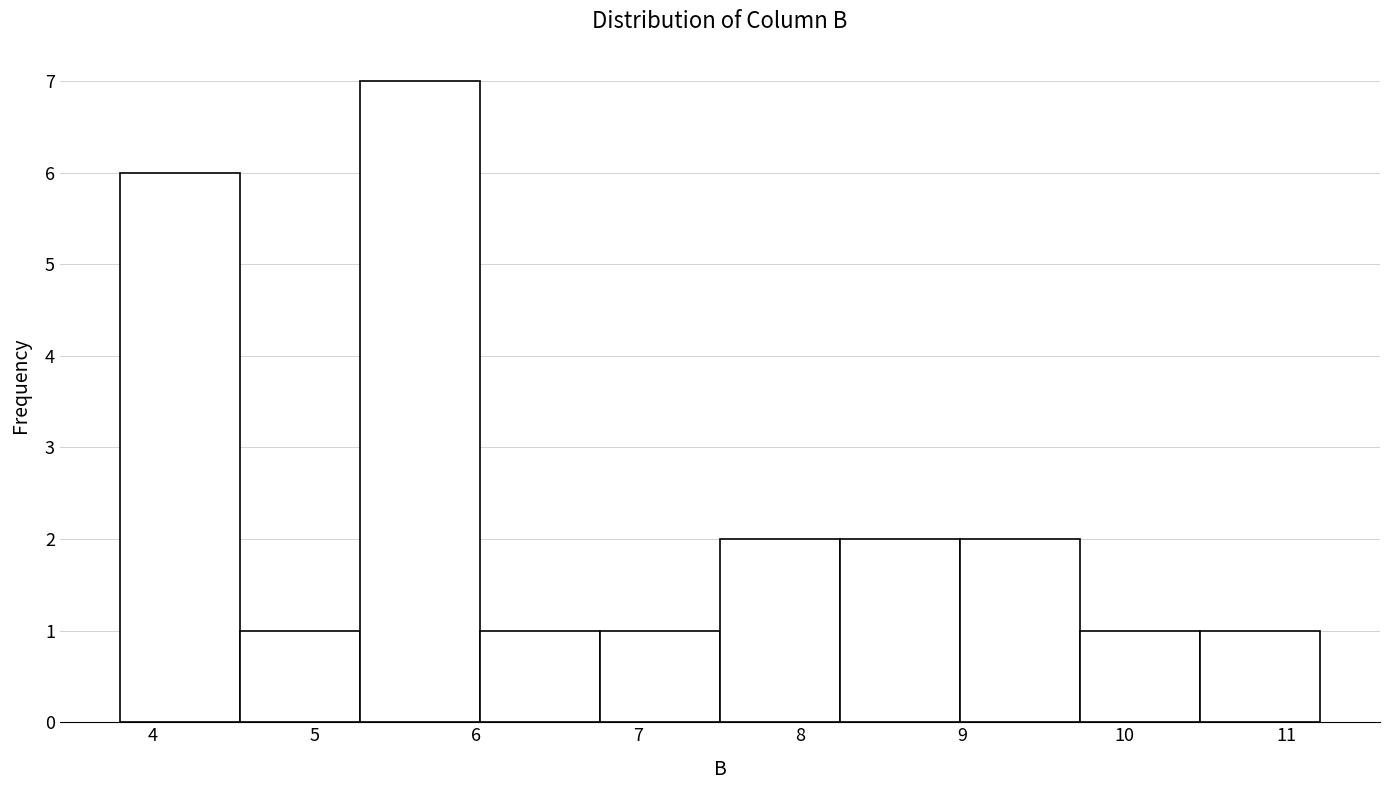

Reading left to right, list every bar in this chart as the range it spans on the x-axis followed by its height. Neither the bar edges nor the heights are printed on the chart, so give them approximately, as read against the axes.

3.8 to 4.5: 6
4.5 to 5.3: 1
5.3 to 6.0: 7
6.0 to 6.8: 1
6.8 to 7.5: 1
7.5 to 8.2: 2
8.2 to 9.0: 2
9.0 to 9.7: 2
9.7 to 10.5: 1
10.5 to 11.2: 1